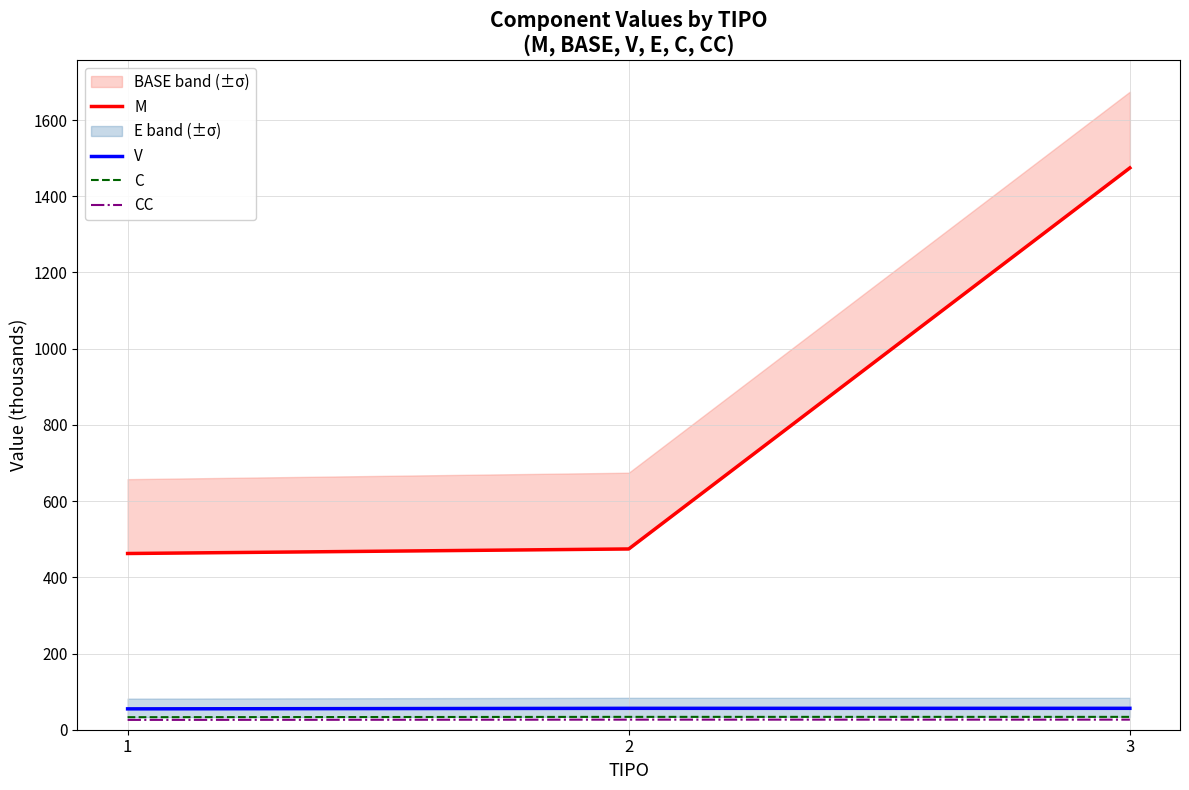

Is the value of C at 2 greater than the value of CC at 1?

Yes